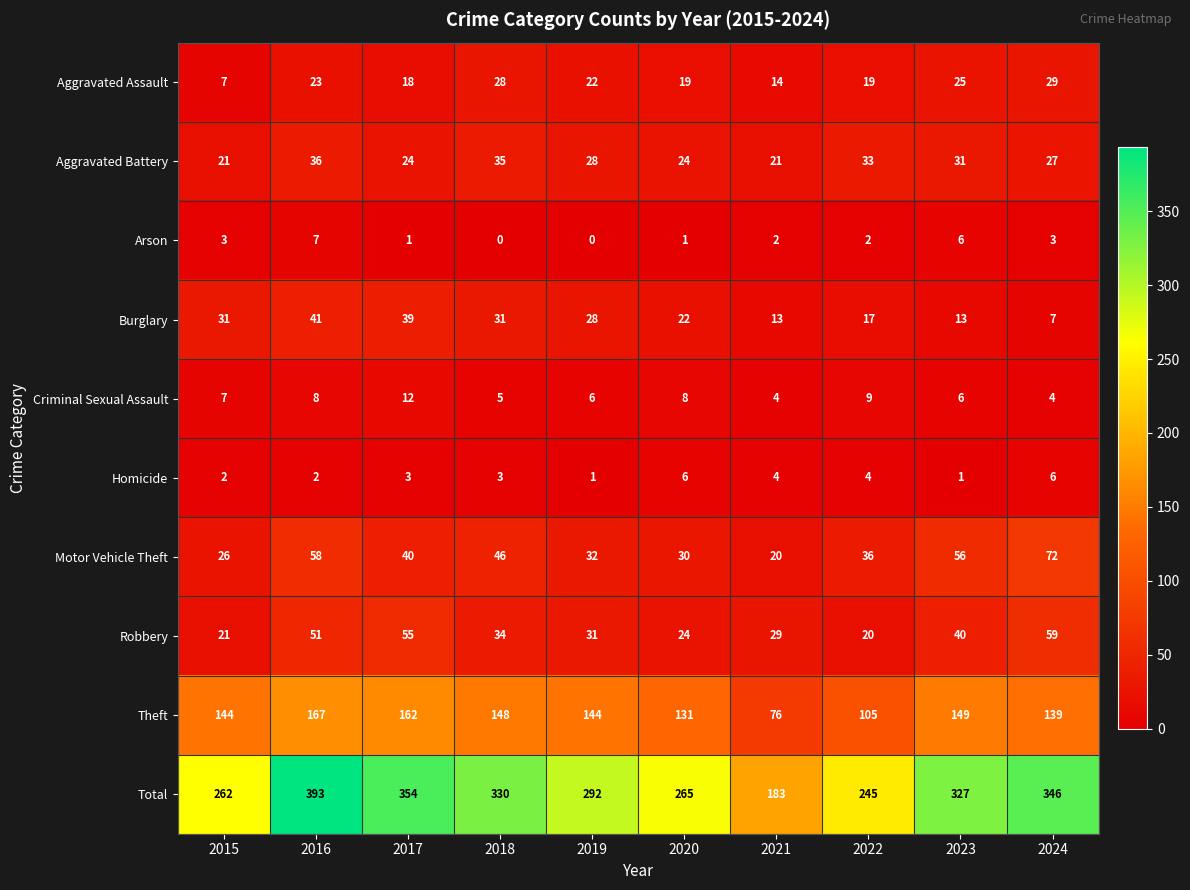

Which series has the largest range (max minus min)?

Total